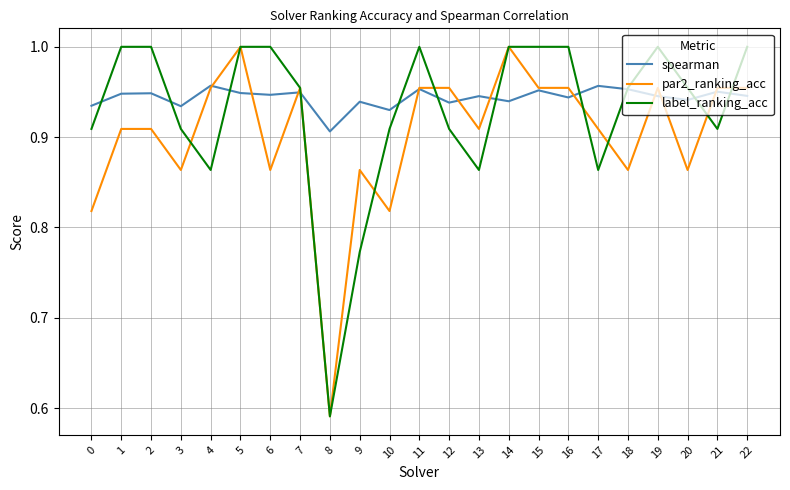

Where is par2_ranking_acc nearest to the value 0?

8